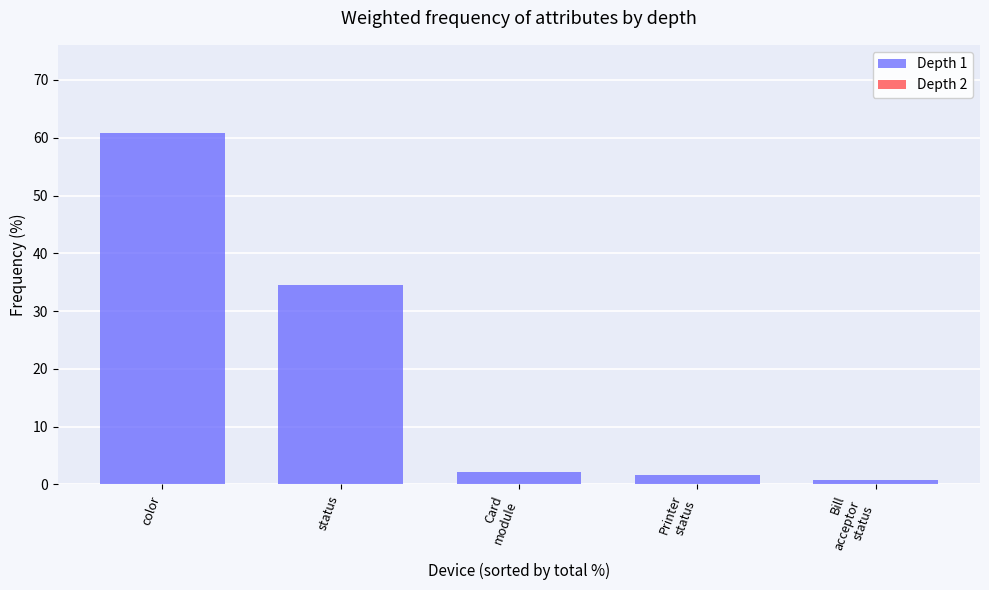

What is the sum of all values?

100.0